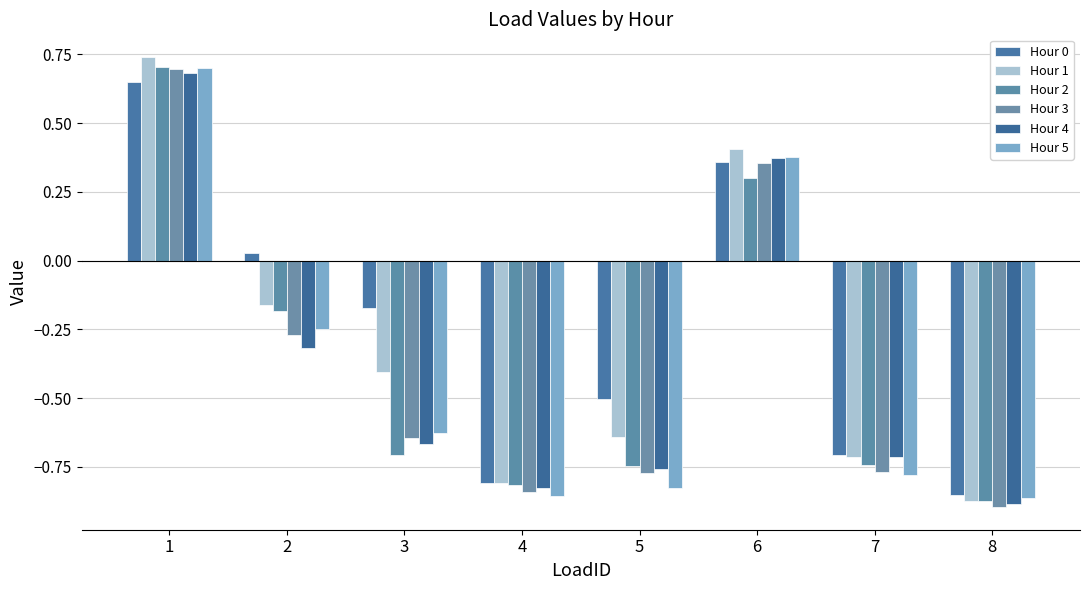

Which series has the largest total across all categories?

Hour 0